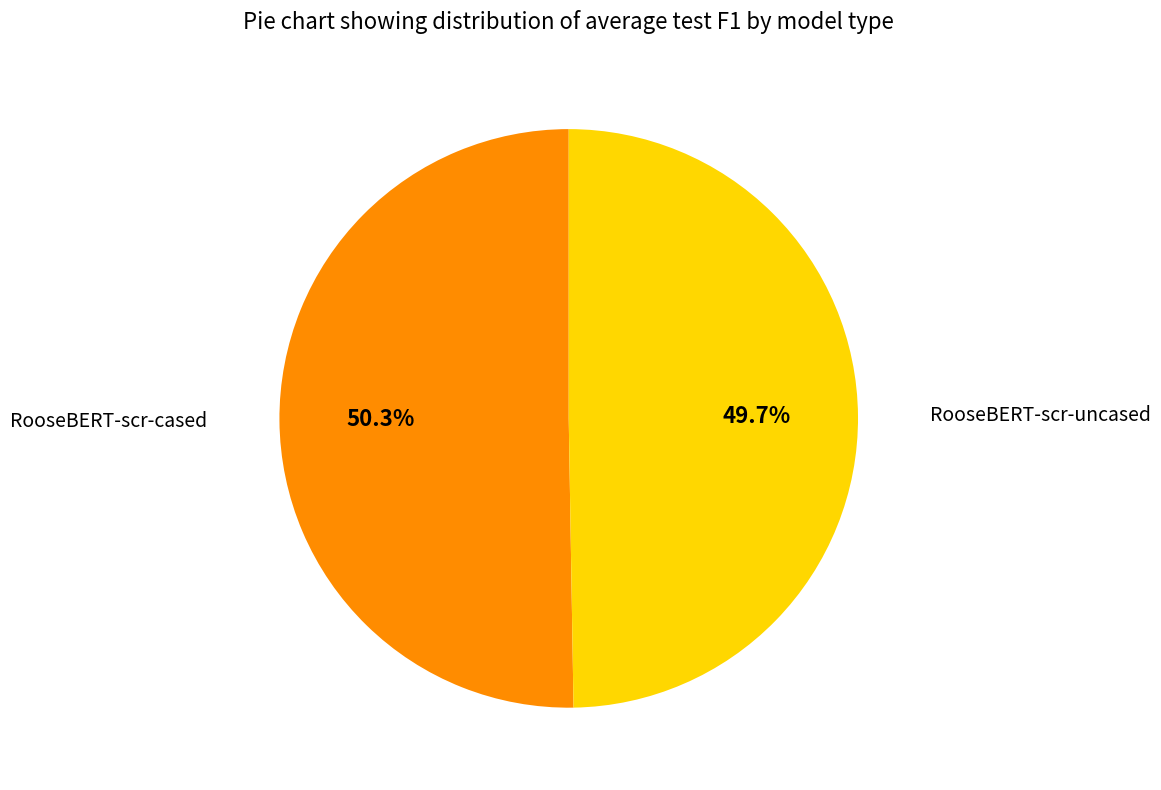

The RooseBERT-scr-uncased slice represents 44% of the pie. True or false?

False